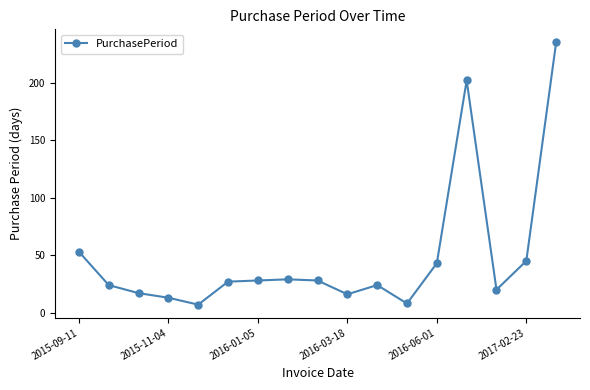

True or false: the data has more than 2 interior local peaks.

True